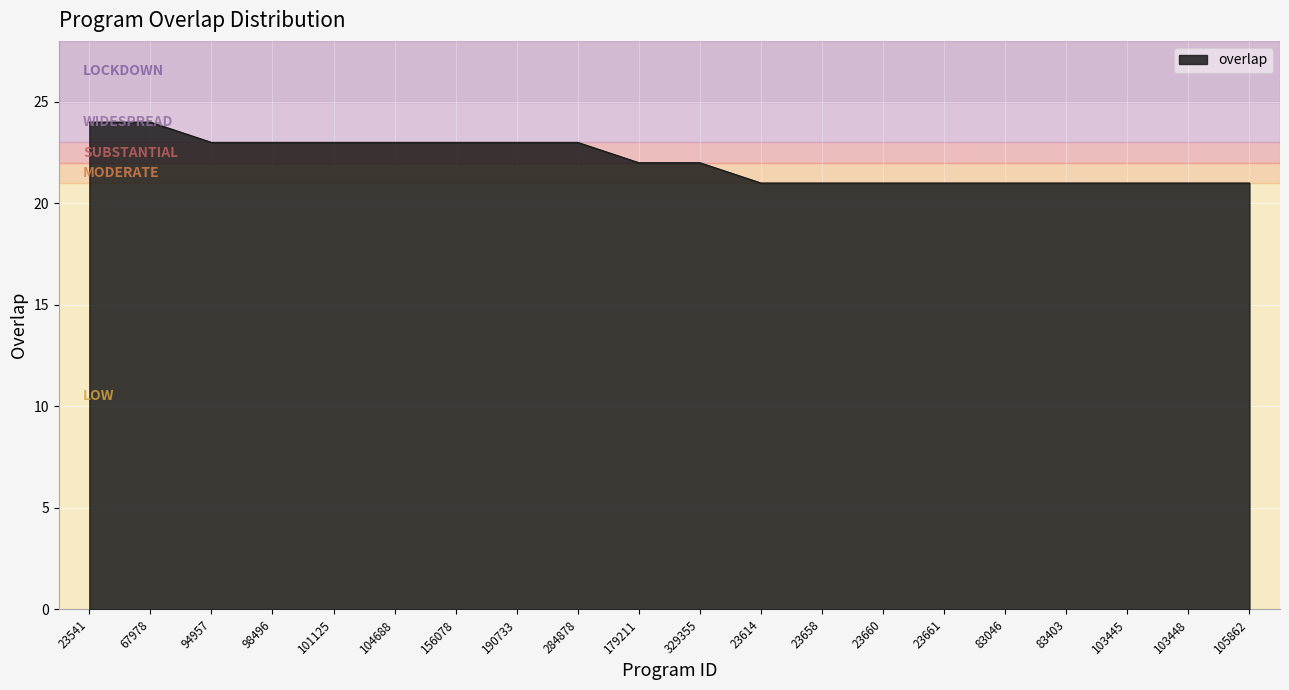

At which label does the data first exceed 22?

23541